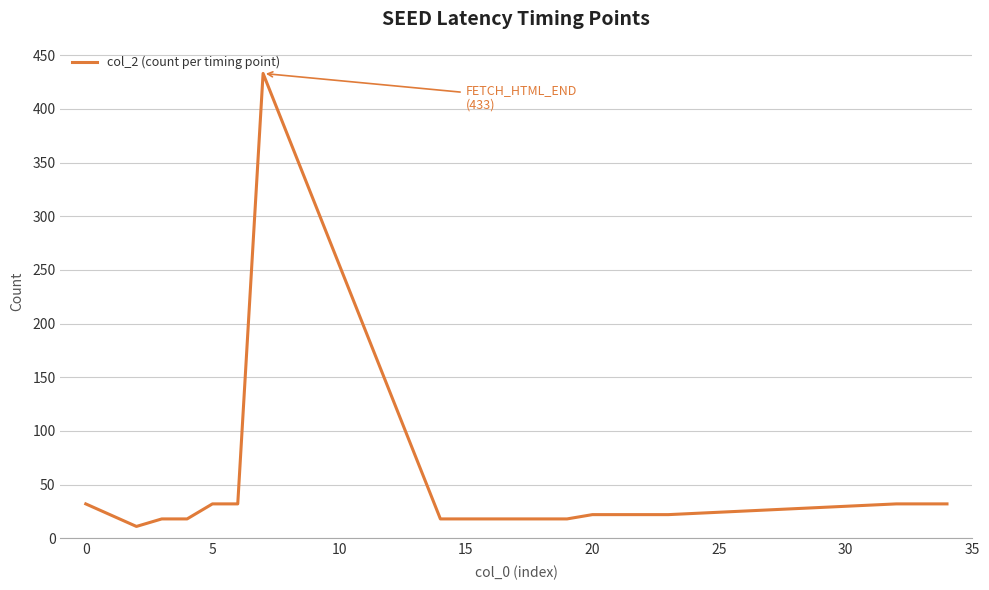

What is the smallest value displayed?

11